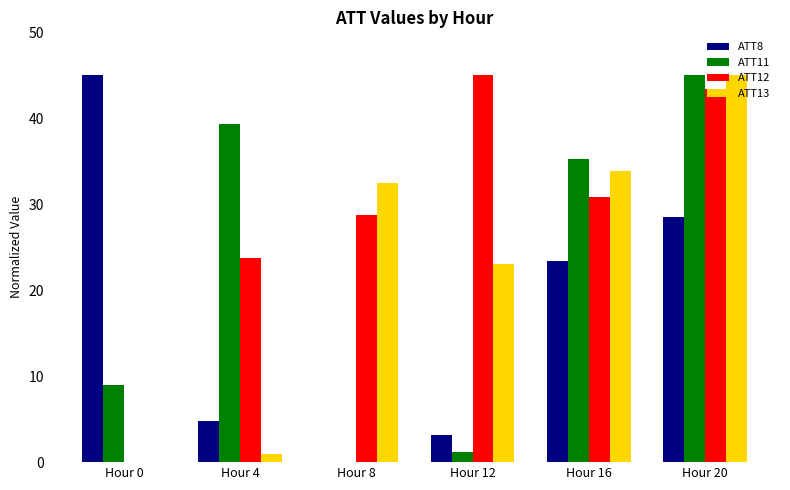

Which series changed the most between Hour 12 and Hour 16?

ATT11